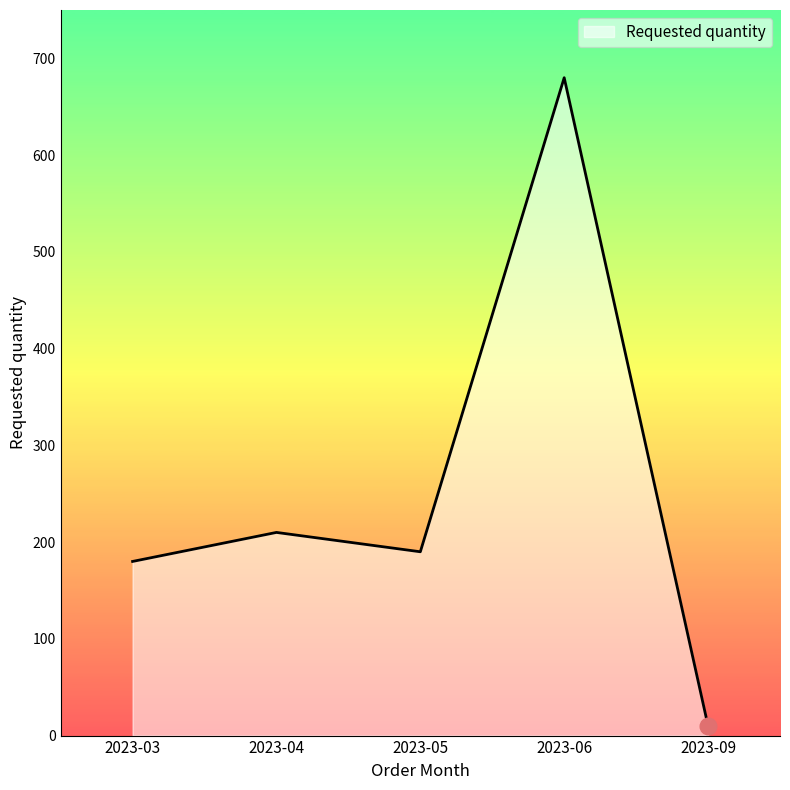

At which category does the data reach its first local valley?

2023-05